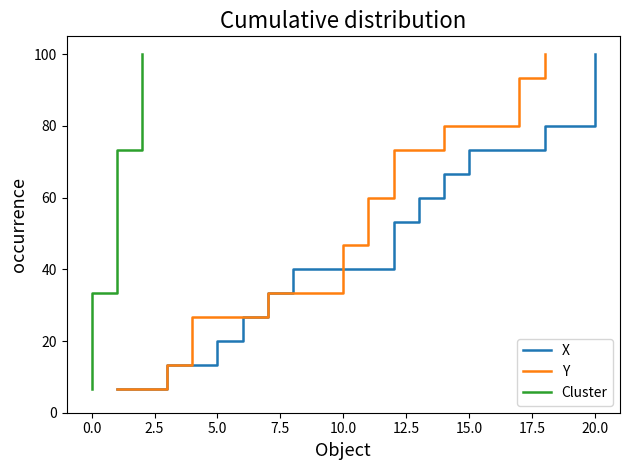

What are all the series names shown in the legend?

X, Y, Cluster